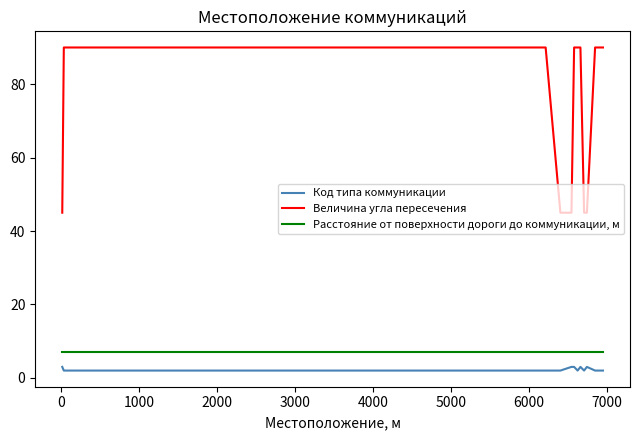

Which series has the largest range (max minus min)?

Величина угла пересечения